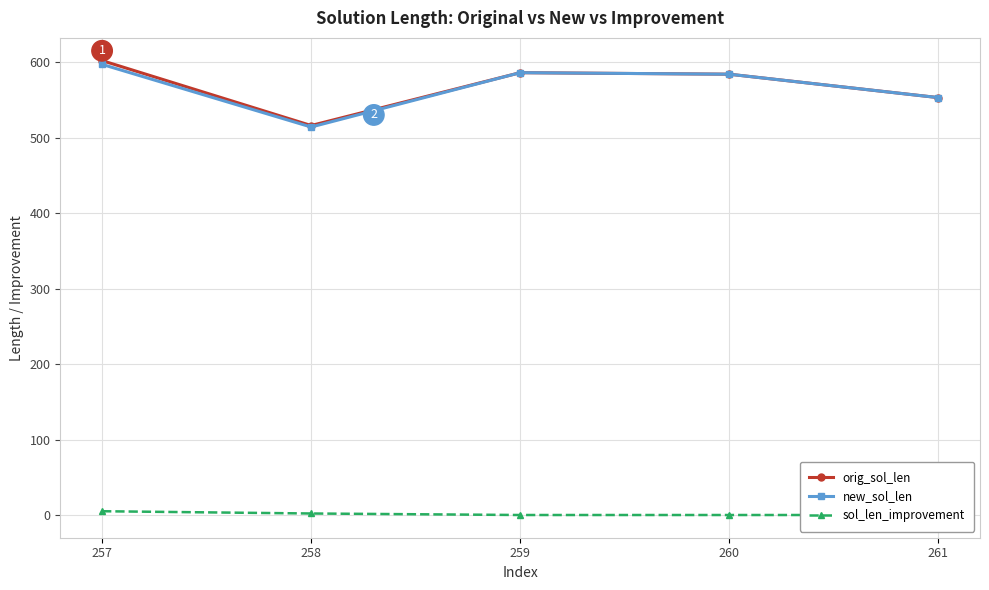

True or false: sol_len_improvement has a value of 2 at 258.

True